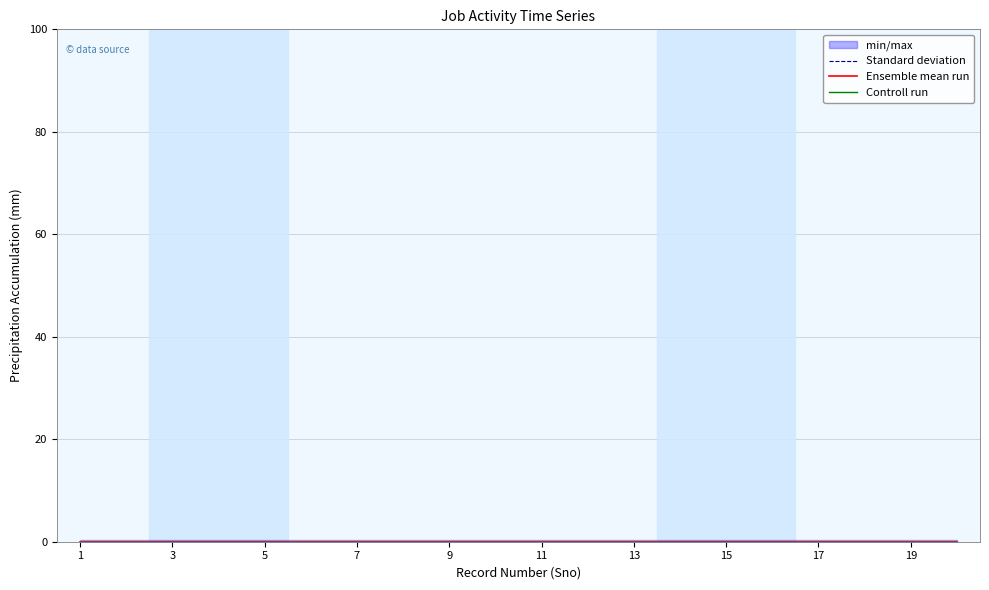

True or false: control_run and min_max cross at least once.

False